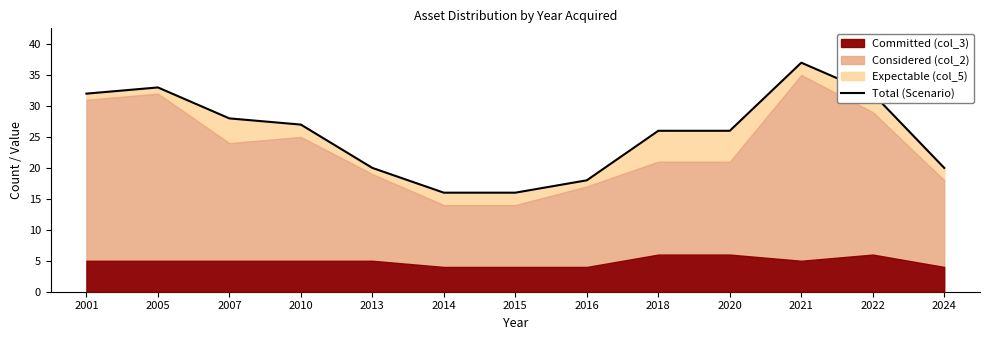

Reading right to left, extract all data points from this chart.

20	32	37	26	26	18	16	16	20	27	28	33	32